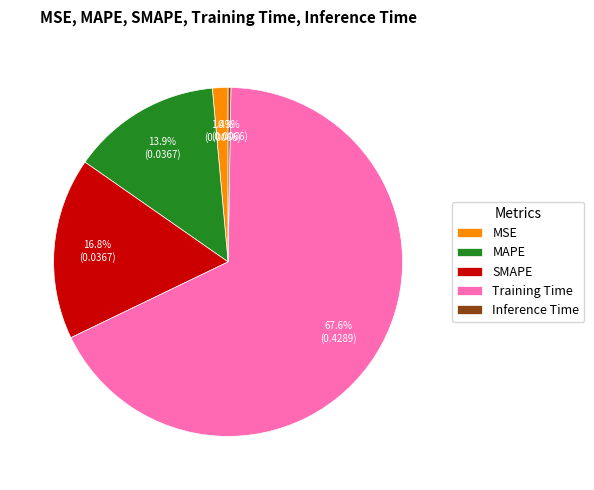

Which has a higher value, Training Time or MAPE?

Training Time